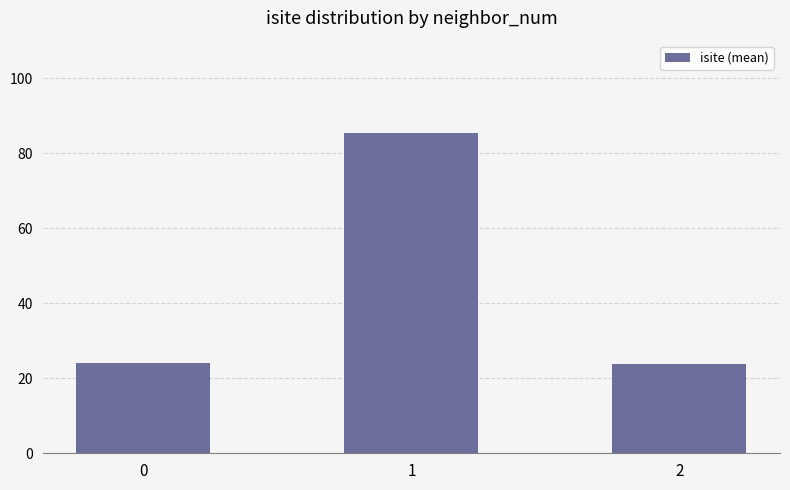

How many values are below 24?

1